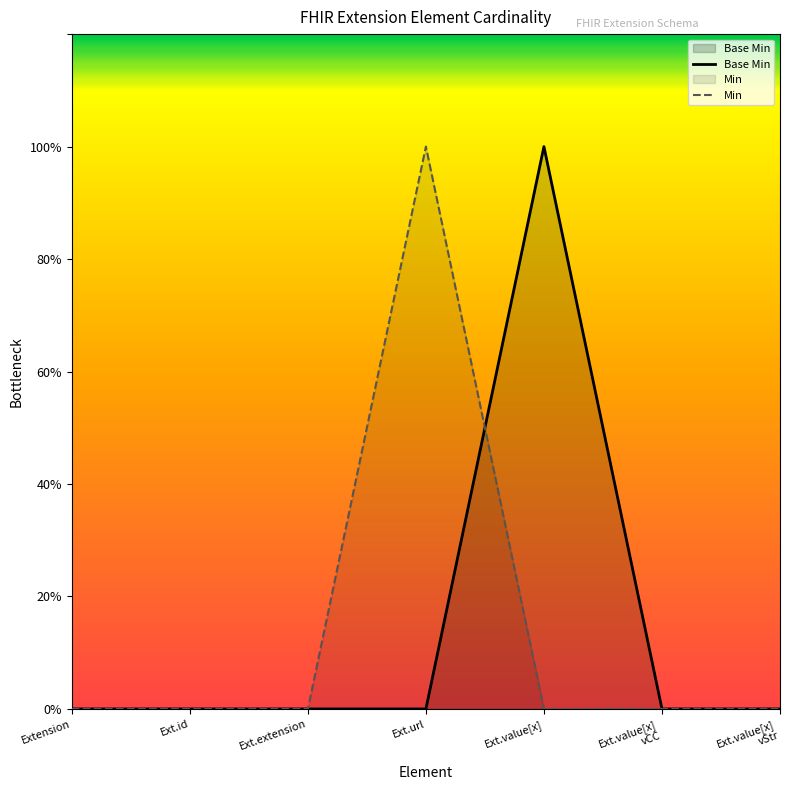

Which has a higher value, Ext.url or Ext.value[x] vCC?

Ext.url